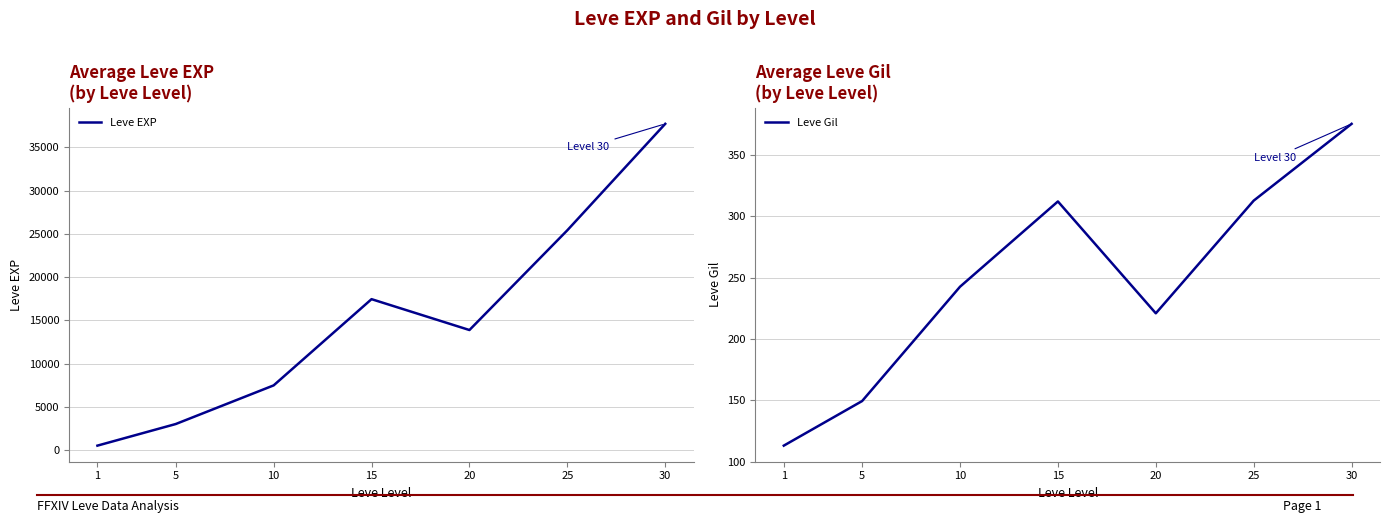

What is the difference between the highest and lowest values at 15?

17133.0